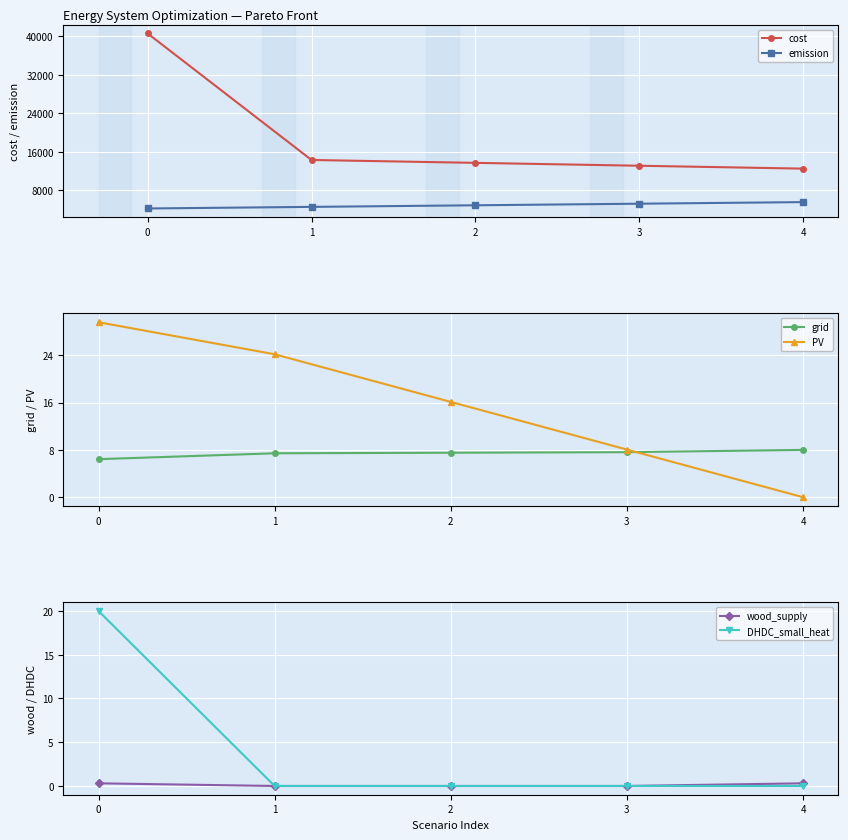

What is the difference between the highest and lowest values at 2?

13721.9